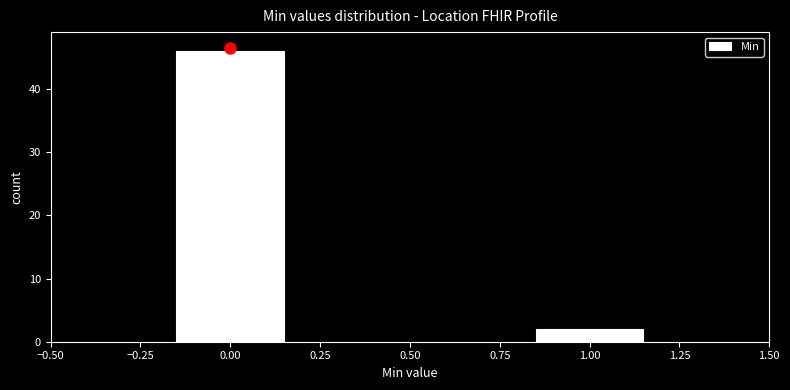

Reading left to right, transcribe all the data shown in this chart.

46	2